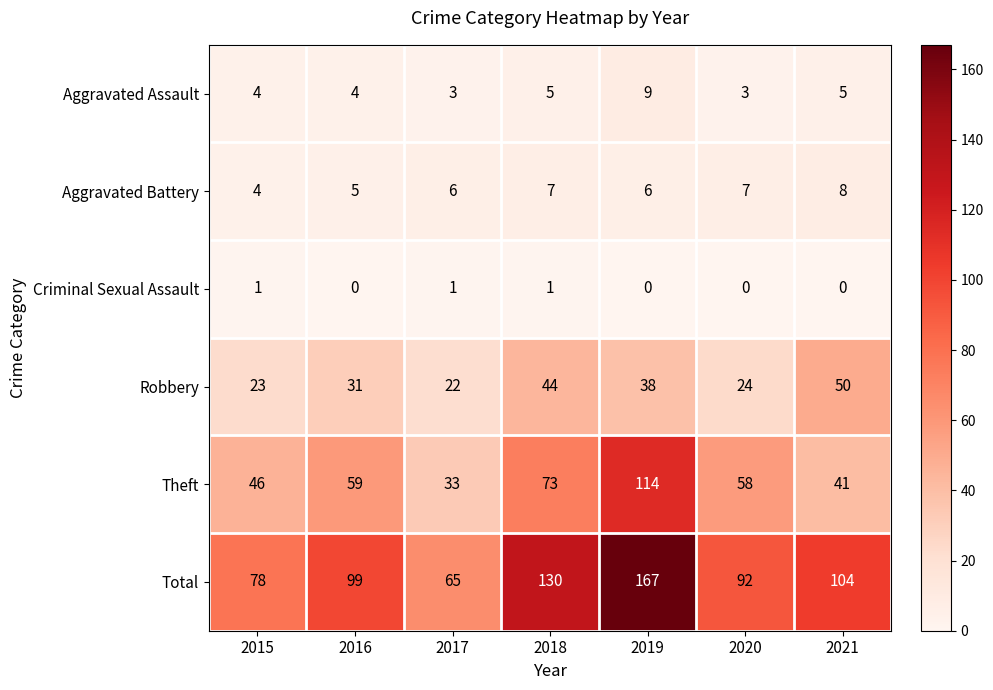

List the series in order of their peak value, highest first.

Total, Theft, Robbery, Aggravated Assault, Aggravated Battery, Criminal Sexual Assault